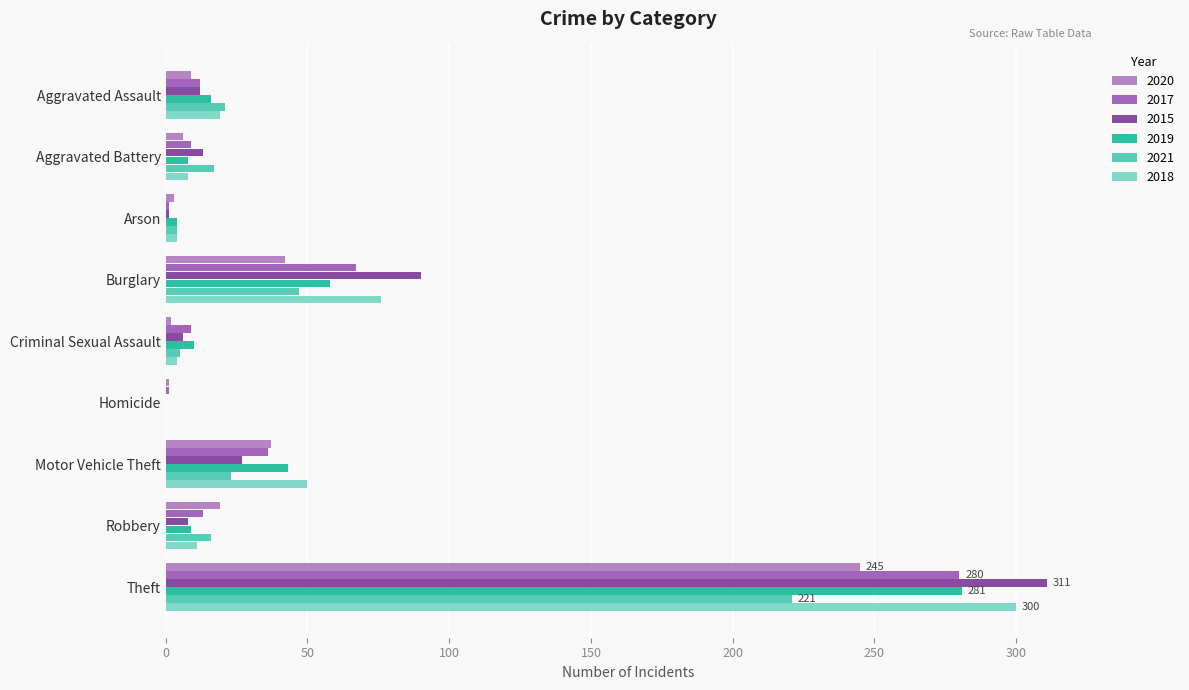

Which series changed the most between Aggravated Battery and Homicide?

2021